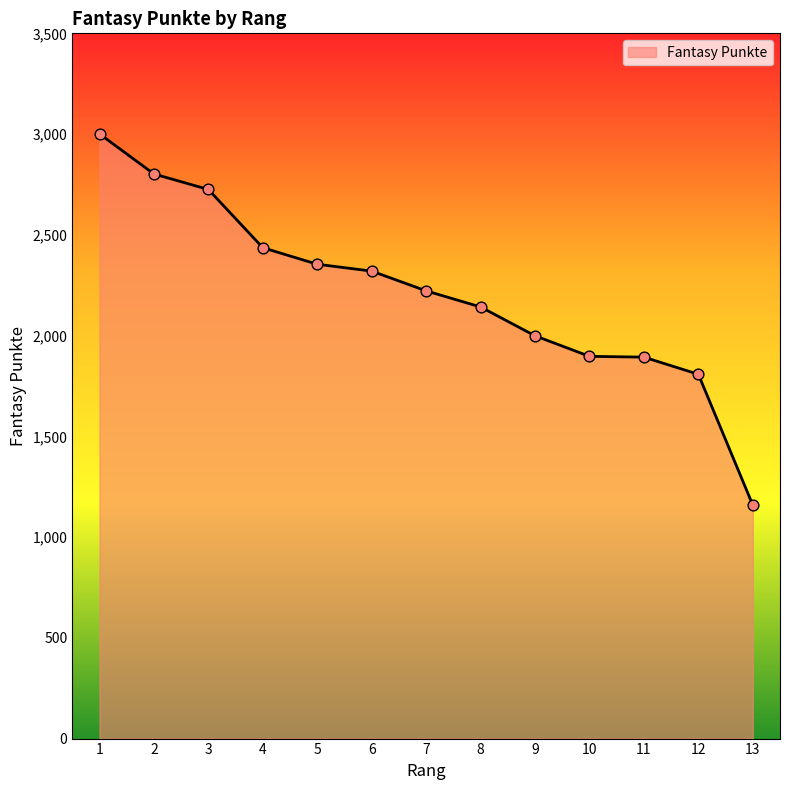

What is the change in value from 1 to 2?

-199